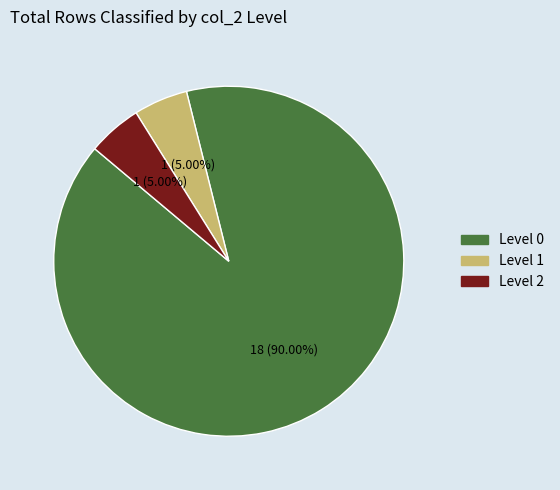

Does any single category account for the majority?

Yes